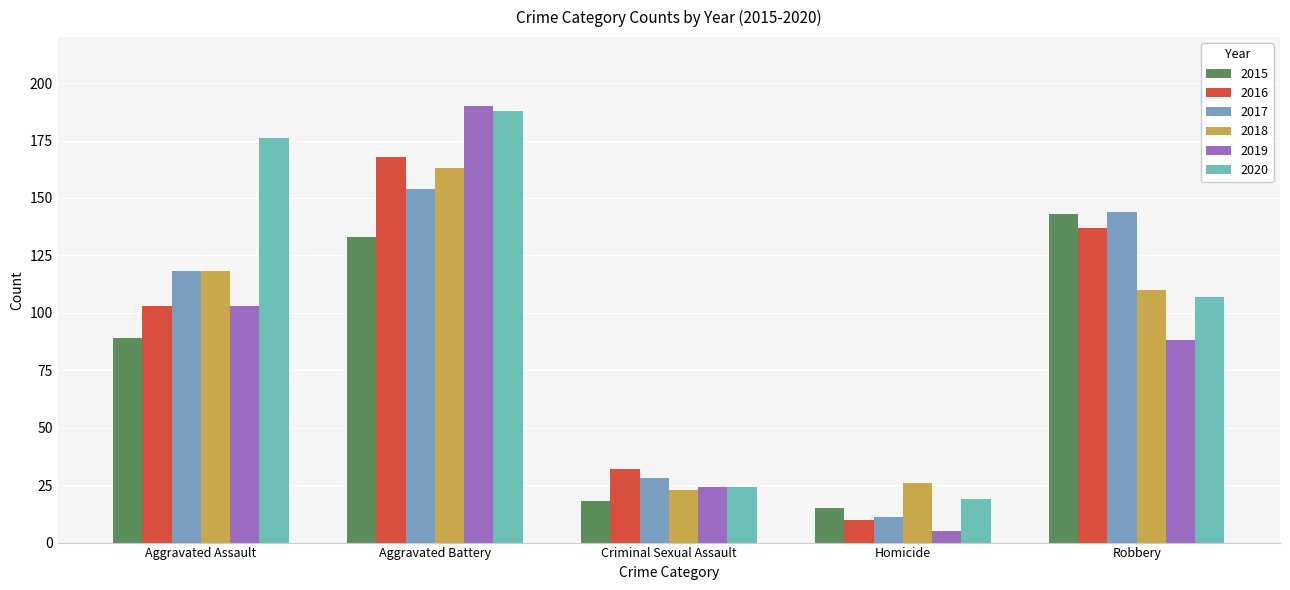

Is the value of 2019 at Homicide greater than the value of 2017 at Aggravated Battery?

No